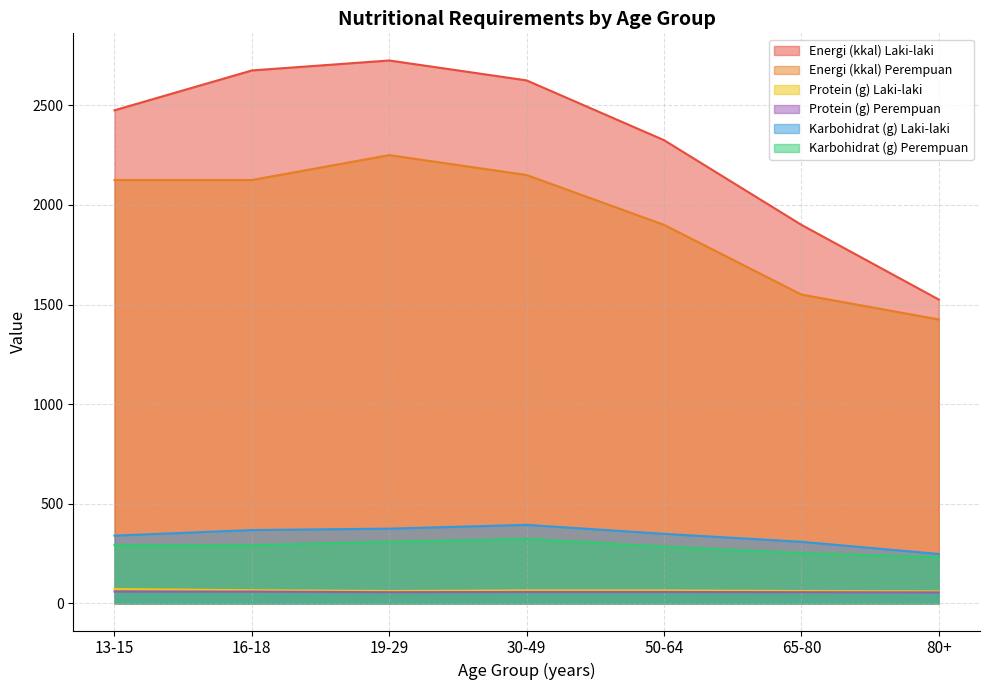

What is the sum of the Karbohidrat (g) Perempuan values at 80+ and 50-64?

517